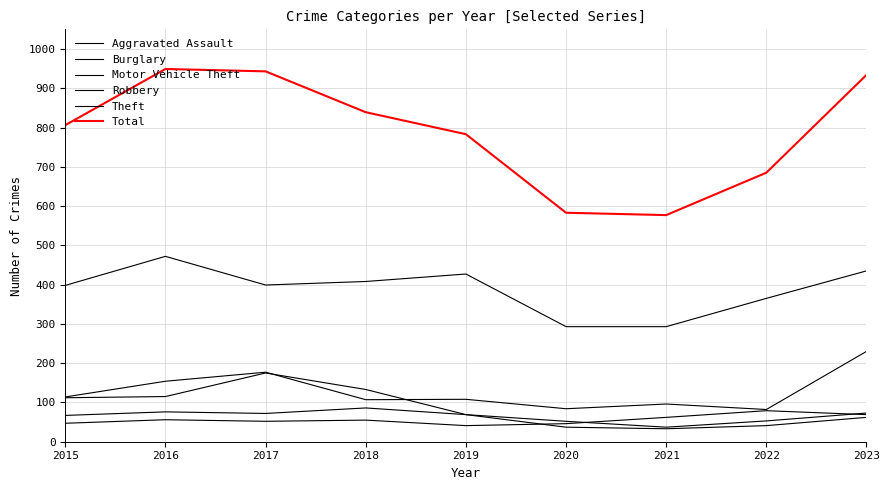

How many lines are shown in the chart?

6